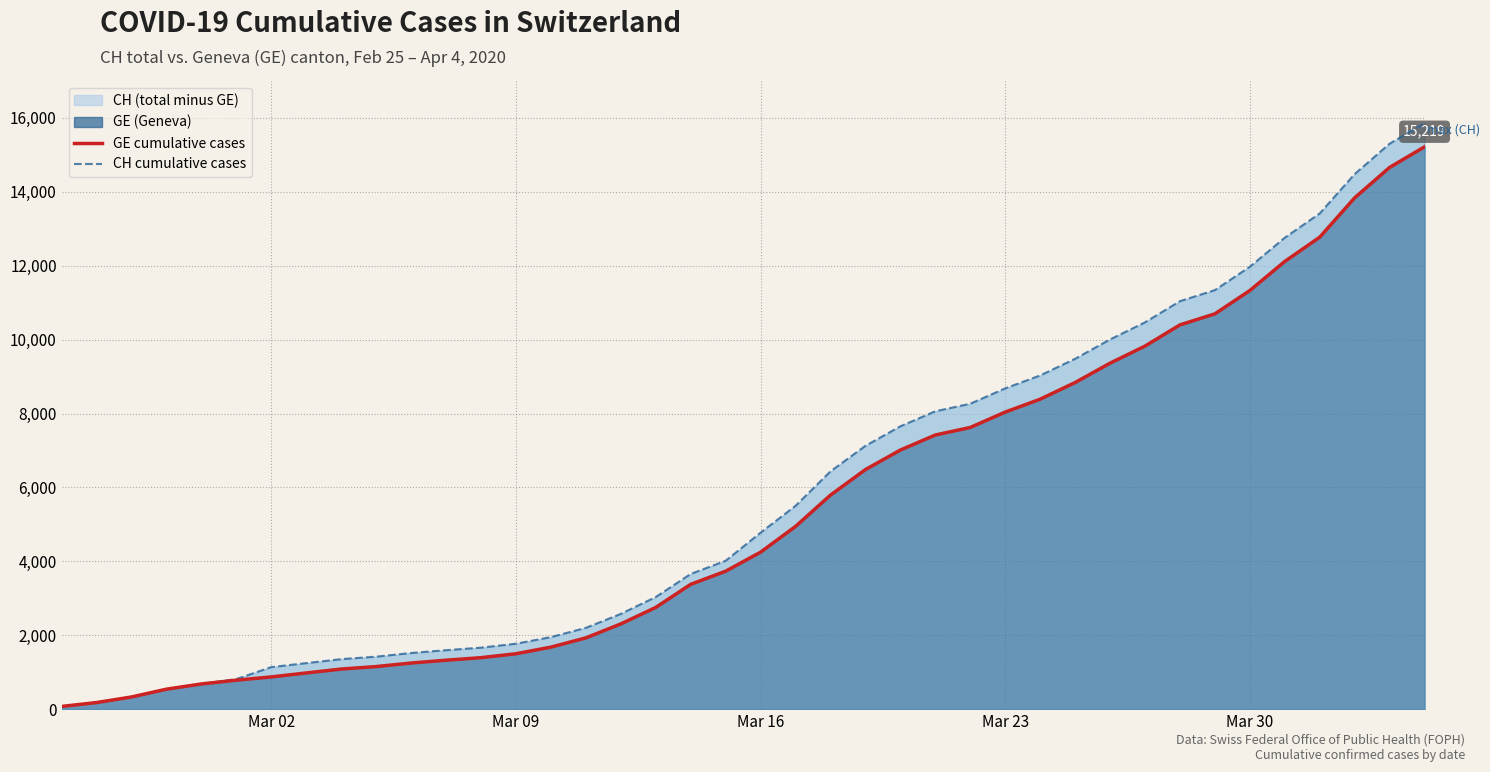

Which series has the largest total across all categories?

CH cumulative cases